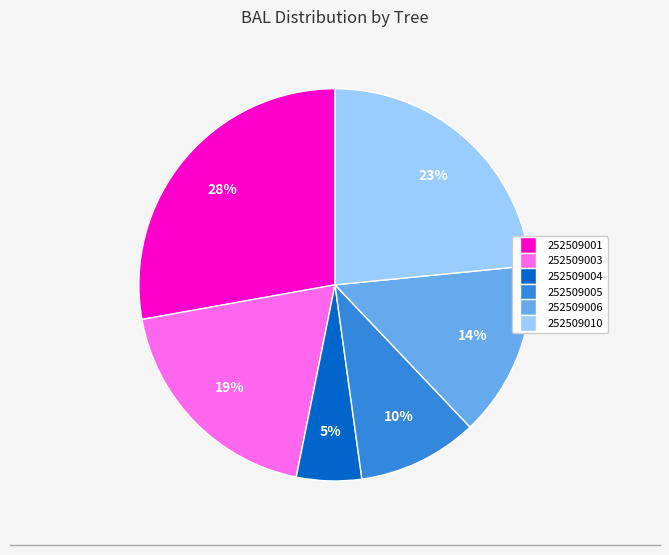

To the nearest percent, what is the average slice percentage?

17%